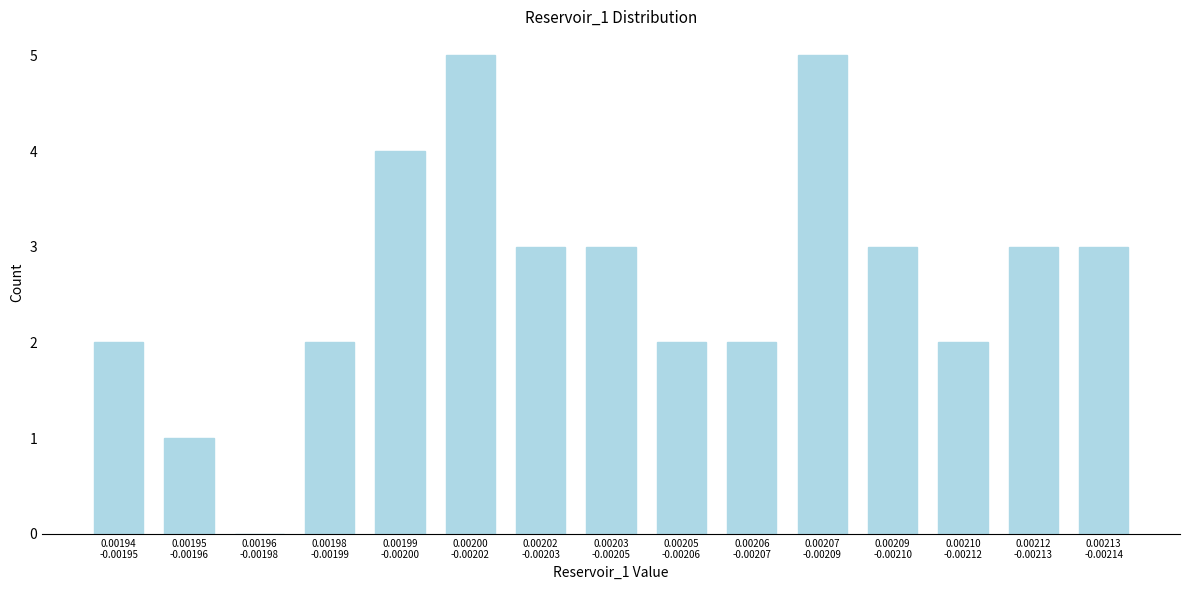

What is the maximum value shown in the chart?

5